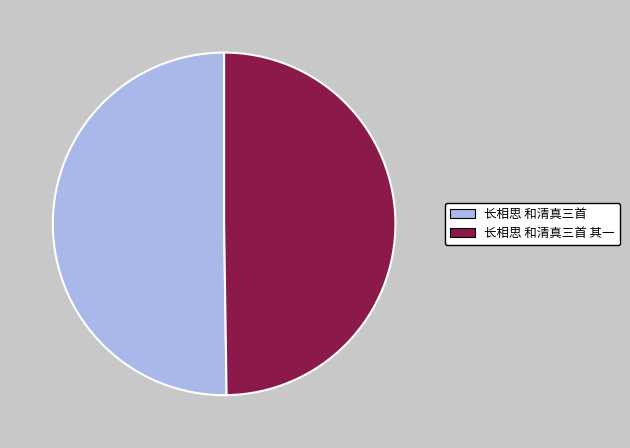

The 长相思 和清真三首 其一 slice represents 50% of the pie. True or false?

True